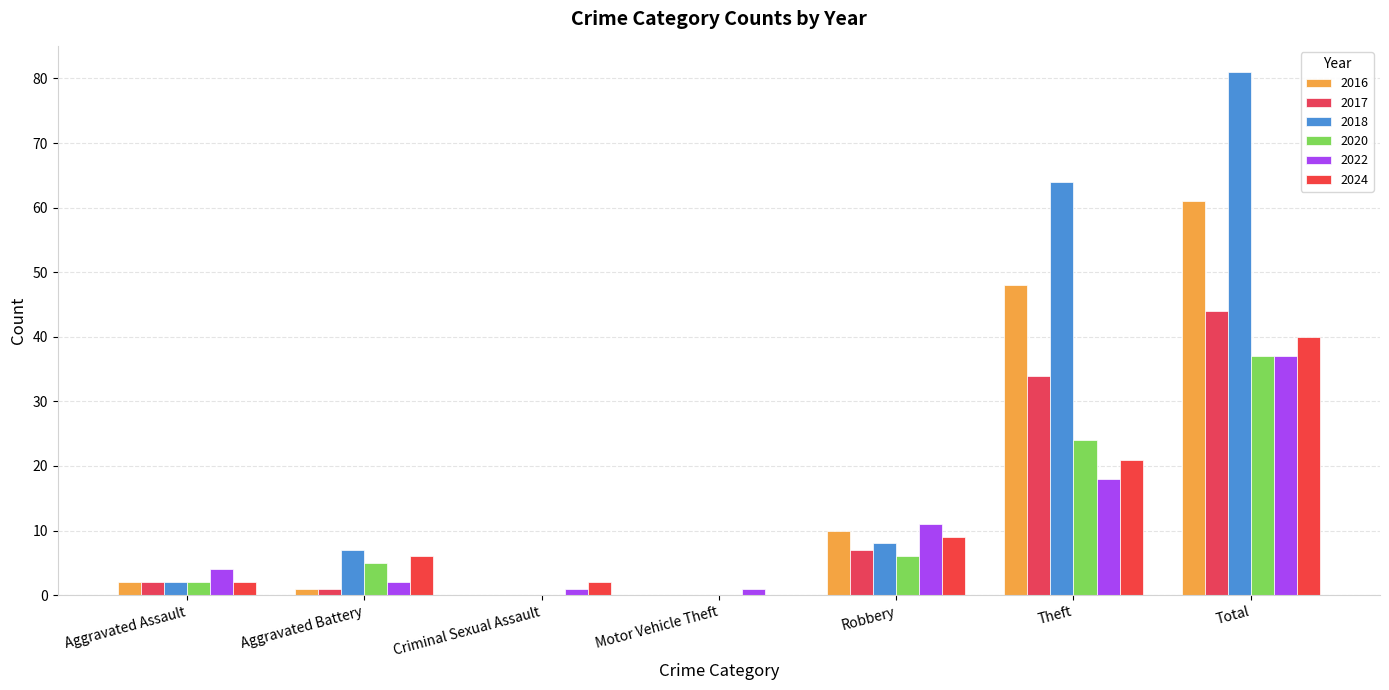

At Theft, list the series in order from largest to smallest.

2018, 2016, 2017, 2020, 2024, 2022